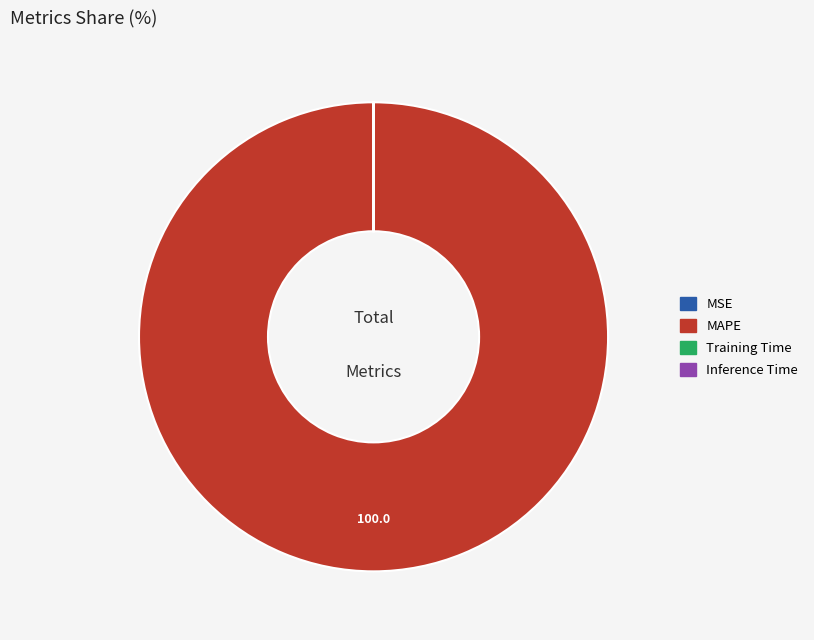

Does any single category account for the majority?

Yes